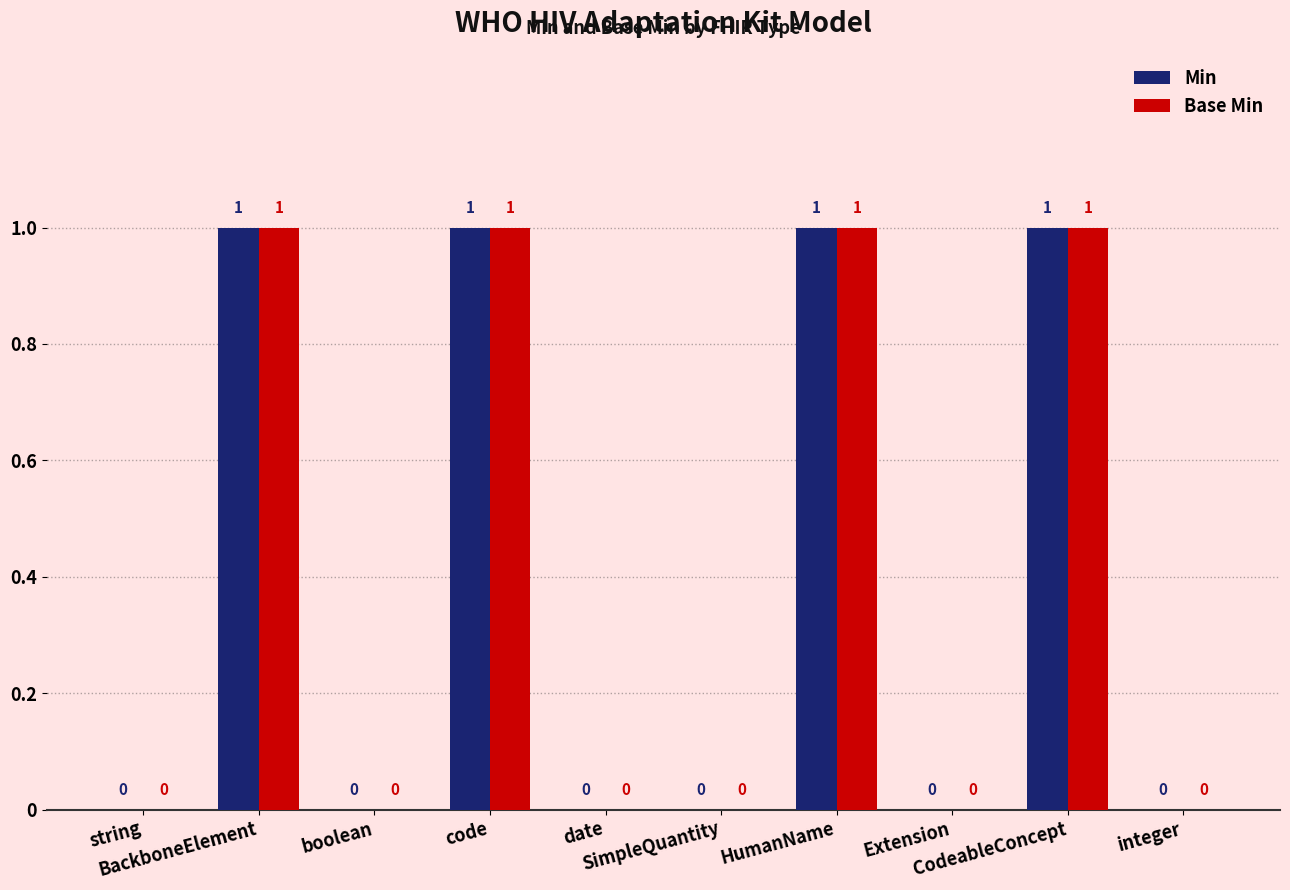

What is the sum of all Min values?

4